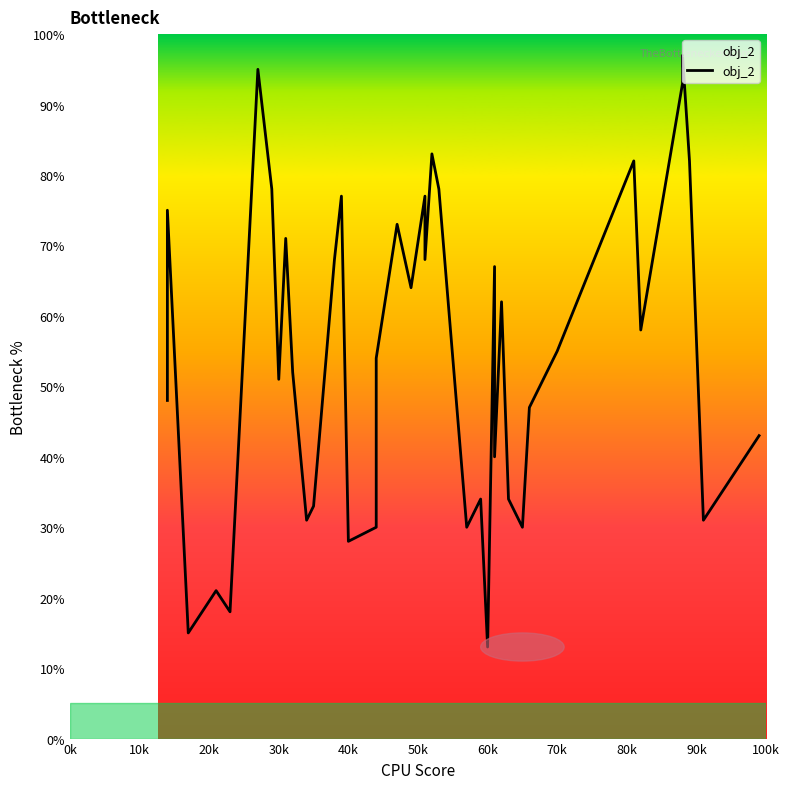

Reading left to right, list all the values displayed in this chart.

48	75	15	21	18	95	78	51	71	52	31	33	68	77	28	30	54	73	64	77	68	83	78	30	34	13	67	40	62	34	30	47	55	82	58	93	97	82	31	43